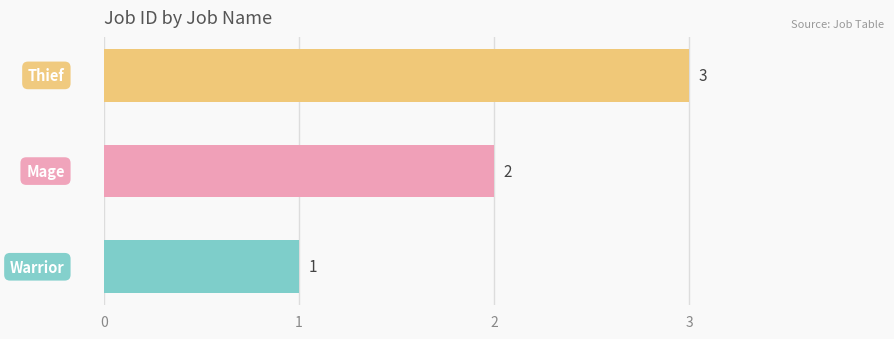

What is the greatest value displayed?

3